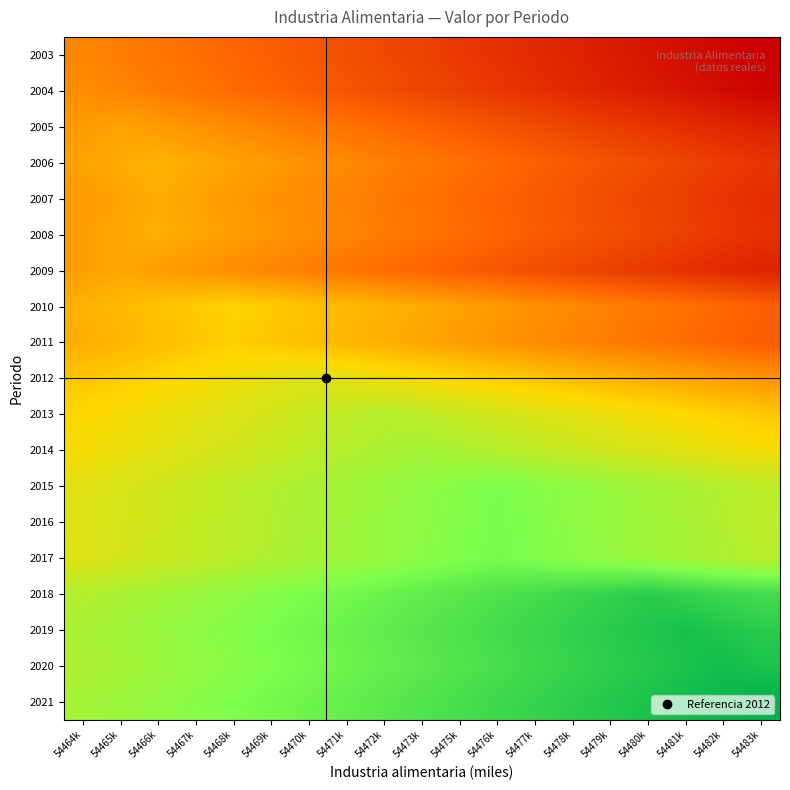

Reading left to right, what are all the values shown in this chart?

2003: 54464k=0.3	54465k=0.3	54466k=0.3	54467k=0.3	54468k=0.2	54469k=0.2	54470k=0.2	54471k=0.2	54472k=0.2	54473k=0.2	54475k=0.1	54476k=0.1	54477k=0.1	54478k=0.1	54479k=0.1	54480k=0.1	54481k=0.0	54482k=0.0	54483k=0.0
2004: 54464k=0.3	54465k=0.3	54466k=0.3	54467k=0.3	54468k=0.3	54469k=0.2	54470k=0.2	54471k=0.2	54472k=0.2	54473k=0.2	54475k=0.2	54476k=0.1	54477k=0.1	54478k=0.1	54479k=0.1	54480k=0.1	54481k=0.0	54482k=0.0	54483k=0.0
2005: 54464k=0.4	54465k=0.4	54466k=0.4	54467k=0.3	54468k=0.3	54469k=0.3	54470k=0.3	54471k=0.3	54472k=0.3	54473k=0.2	54475k=0.2	54476k=0.2	54477k=0.2	54478k=0.2	54479k=0.2	54480k=0.1	54481k=0.1	54482k=0.1	54483k=0.1
2006: 54464k=0.4	54465k=0.4	54466k=0.4	54467k=0.4	54468k=0.4	54469k=0.4	54470k=0.3	54471k=0.3	54472k=0.3	54473k=0.3	54475k=0.3	54476k=0.3	54477k=0.2	54478k=0.2	54479k=0.2	54480k=0.2	54481k=0.2	54482k=0.1	54483k=0.1
2007: 54464k=0.4	54465k=0.4	54466k=0.4	54467k=0.4	54468k=0.4	54469k=0.3	54470k=0.3	54471k=0.3	54472k=0.3	54473k=0.3	54475k=0.3	54476k=0.2	54477k=0.2	54478k=0.2	54479k=0.2	54480k=0.2	54481k=0.2	54482k=0.1	54483k=0.1
2008: 54464k=0.4	54465k=0.4	54466k=0.4	54467k=0.4	54468k=0.4	54469k=0.4	54470k=0.3	54471k=0.3	54472k=0.3	54473k=0.3	54475k=0.3	54476k=0.2	54477k=0.2	54478k=0.2	54479k=0.2	54480k=0.2	54481k=0.2	54482k=0.1	54483k=0.1
2009: 54464k=0.4	54465k=0.4	54466k=0.4	54467k=0.4	54468k=0.3	54469k=0.3	54470k=0.3	54471k=0.3	54472k=0.3	54473k=0.2	54475k=0.2	54476k=0.2	54477k=0.2	54478k=0.2	54479k=0.2	54480k=0.1	54481k=0.1	54482k=0.1	54483k=0.1
2010: 54464k=0.4	54465k=0.4	54466k=0.5	54467k=0.5	54468k=0.5	54469k=0.5	54470k=0.5	54471k=0.4	54472k=0.4	54473k=0.4	54475k=0.4	54476k=0.4	54477k=0.3	54478k=0.3	54479k=0.3	54480k=0.3	54481k=0.3	54482k=0.3	54483k=0.2
2011: 54464k=0.4	54465k=0.4	54466k=0.4	54467k=0.5	54468k=0.5	54469k=0.5	54470k=0.4	54471k=0.4	54472k=0.4	54473k=0.4	54475k=0.4	54476k=0.4	54477k=0.3	54478k=0.3	54479k=0.3	54480k=0.3	54481k=0.3	54482k=0.2	54483k=0.2
2012: 54464k=0.5	54465k=0.5	54466k=0.5	54467k=0.5	54468k=0.5	54469k=0.5	54470k=0.6	54471k=0.5	54472k=0.5	54473k=0.5	54475k=0.5	54476k=0.5	54477k=0.5	54478k=0.4	54479k=0.4	54480k=0.4	54481k=0.4	54482k=0.4	54483k=0.4
2013: 54464k=0.5	54465k=0.5	54466k=0.5	54467k=0.6	54468k=0.6	54469k=0.6	54470k=0.6	54471k=0.6	54472k=0.6	54473k=0.6	54475k=0.6	54476k=0.6	54477k=0.6	54478k=0.6	54479k=0.5	54480k=0.5	54481k=0.5	54482k=0.5	54483k=0.5
2014: 54464k=0.5	54465k=0.5	54466k=0.6	54467k=0.6	54468k=0.6	54469k=0.6	54470k=0.6	54471k=0.6	54472k=0.7	54473k=0.7	54475k=0.7	54476k=0.6	54477k=0.6	54478k=0.6	54479k=0.6	54480k=0.6	54481k=0.6	54482k=0.5	54483k=0.5
2015: 54464k=0.6	54465k=0.6	54466k=0.6	54467k=0.6	54468k=0.6	54469k=0.6	54470k=0.7	54471k=0.7	54472k=0.7	54473k=0.7	54475k=0.7	54476k=0.8	54477k=0.7	54478k=0.7	54479k=0.7	54480k=0.7	54481k=0.7	54482k=0.6	54483k=0.6
2016: 54464k=0.6	54465k=0.6	54466k=0.6	54467k=0.6	54468k=0.6	54469k=0.7	54470k=0.7	54471k=0.7	54472k=0.7	54473k=0.7	54475k=0.7	54476k=0.8	54477k=0.7	54478k=0.7	54479k=0.7	54480k=0.7	54481k=0.7	54482k=0.7	54483k=0.6
2017: 54464k=0.6	54465k=0.6	54466k=0.6	54467k=0.6	54468k=0.6	54469k=0.7	54470k=0.7	54471k=0.7	54472k=0.7	54473k=0.7	54475k=0.7	54476k=0.8	54477k=0.7	54478k=0.7	54479k=0.7	54480k=0.7	54481k=0.7	54482k=0.7	54483k=0.6
2018: 54464k=0.6	54465k=0.7	54466k=0.7	54467k=0.7	54468k=0.7	54469k=0.7	54470k=0.8	54471k=0.8	54472k=0.8	54473k=0.8	54475k=0.8	54476k=0.8	54477k=0.9	54478k=0.9	54479k=0.9	54480k=0.9	54481k=0.9	54482k=0.9	54483k=0.9
2019: 54464k=0.7	54465k=0.7	54466k=0.7	54467k=0.7	54468k=0.7	54469k=0.8	54470k=0.8	54471k=0.8	54472k=0.8	54473k=0.8	54475k=0.8	54476k=0.9	54477k=0.9	54478k=0.9	54479k=0.9	54480k=0.9	54481k=1.0	54482k=0.9	54483k=0.9
2020: 54464k=0.7	54465k=0.7	54466k=0.7	54467k=0.7	54468k=0.7	54469k=0.7	54470k=0.8	54471k=0.8	54472k=0.8	54473k=0.8	54475k=0.8	54476k=0.9	54477k=0.9	54478k=0.9	54479k=0.9	54480k=0.9	54481k=0.9	54482k=1.0	54483k=0.9
2021: 54464k=0.7	54465k=0.7	54466k=0.7	54467k=0.7	54468k=0.8	54469k=0.8	54470k=0.8	54471k=0.8	54472k=0.8	54473k=0.8	54475k=0.9	54476k=0.9	54477k=0.9	54478k=0.9	54479k=0.9	54480k=0.9	54481k=1.0	54482k=1.0	54483k=1.0